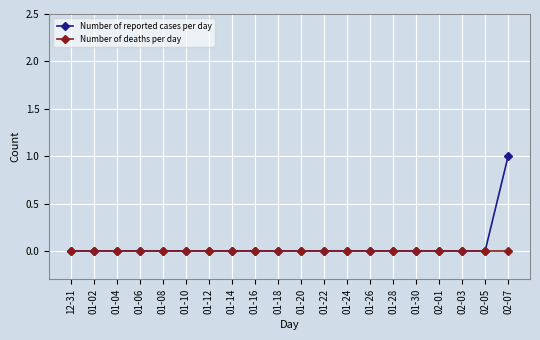

True or false: Number of deaths per day has a value of 0 at 01-22.

True